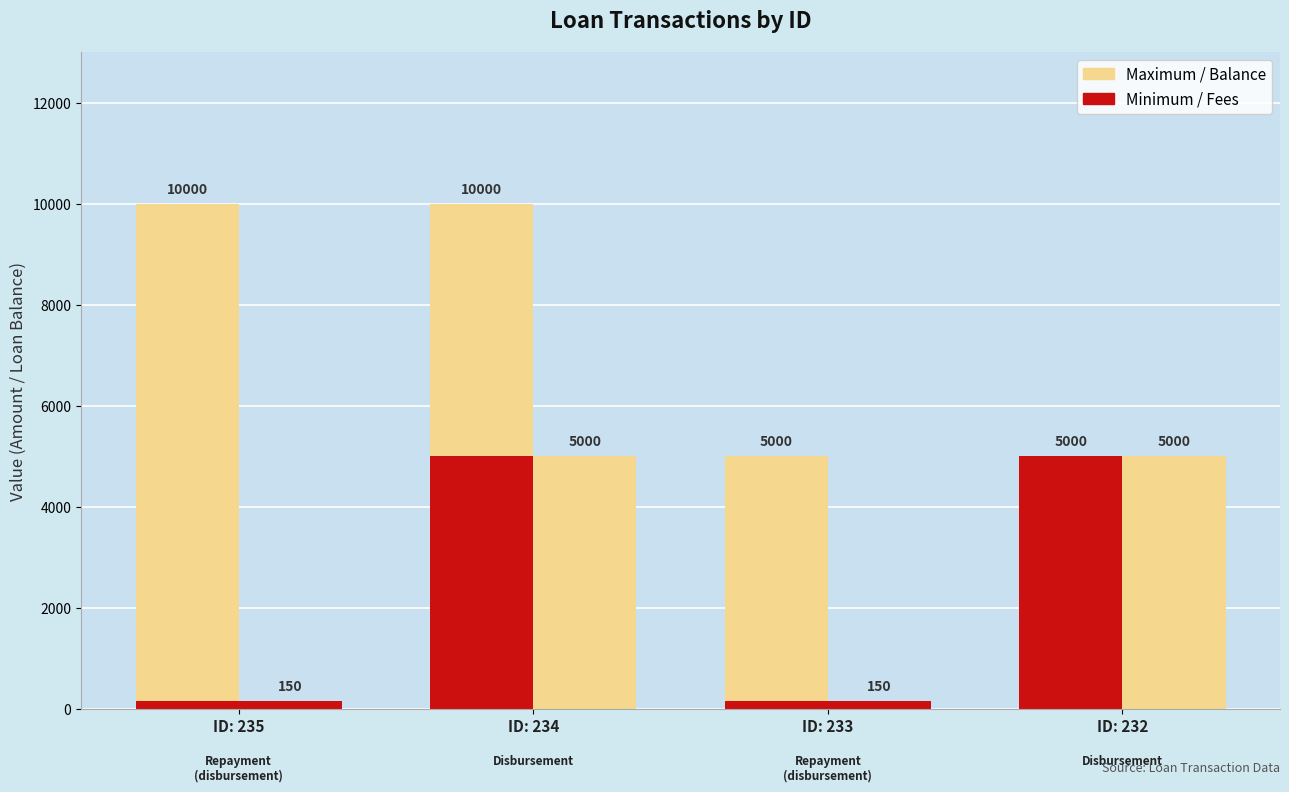

What is the difference between the second highest and minimum values in the Loan Balance (max) series?

5000